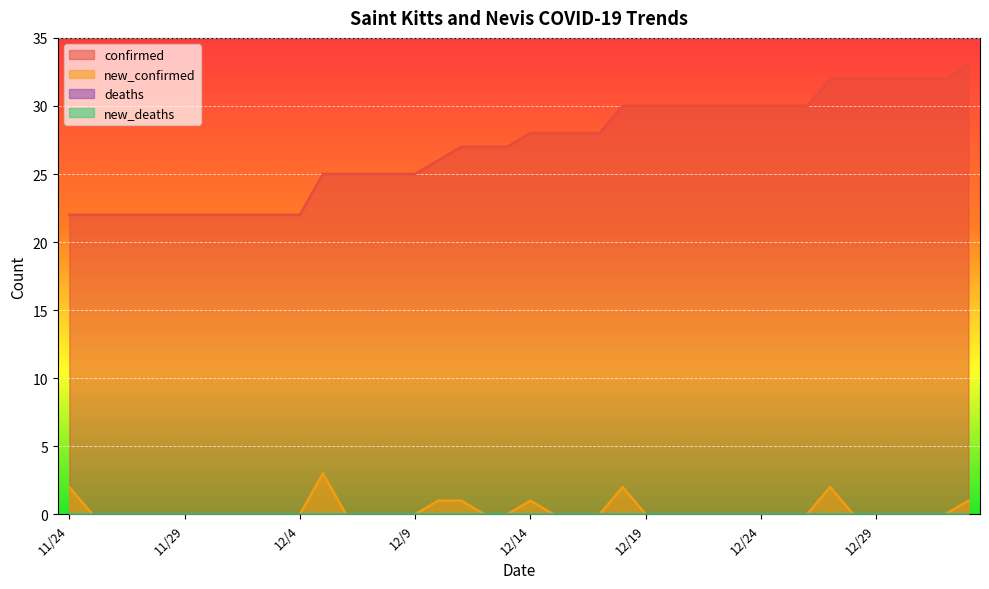

What is the highest value of the new_confirmed series?

3